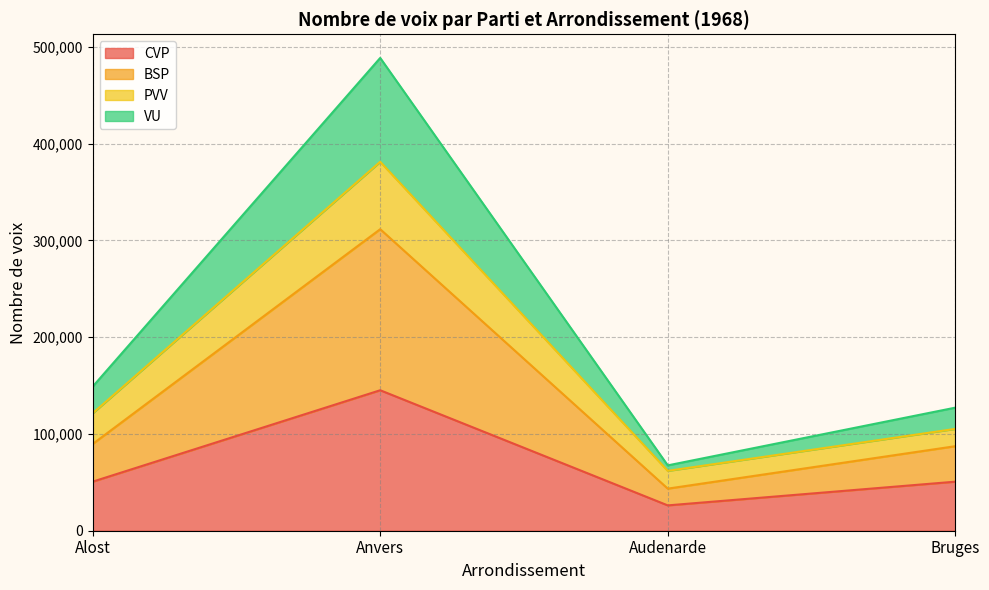

Which category has the lowest value in the CVP series?

Audenarde